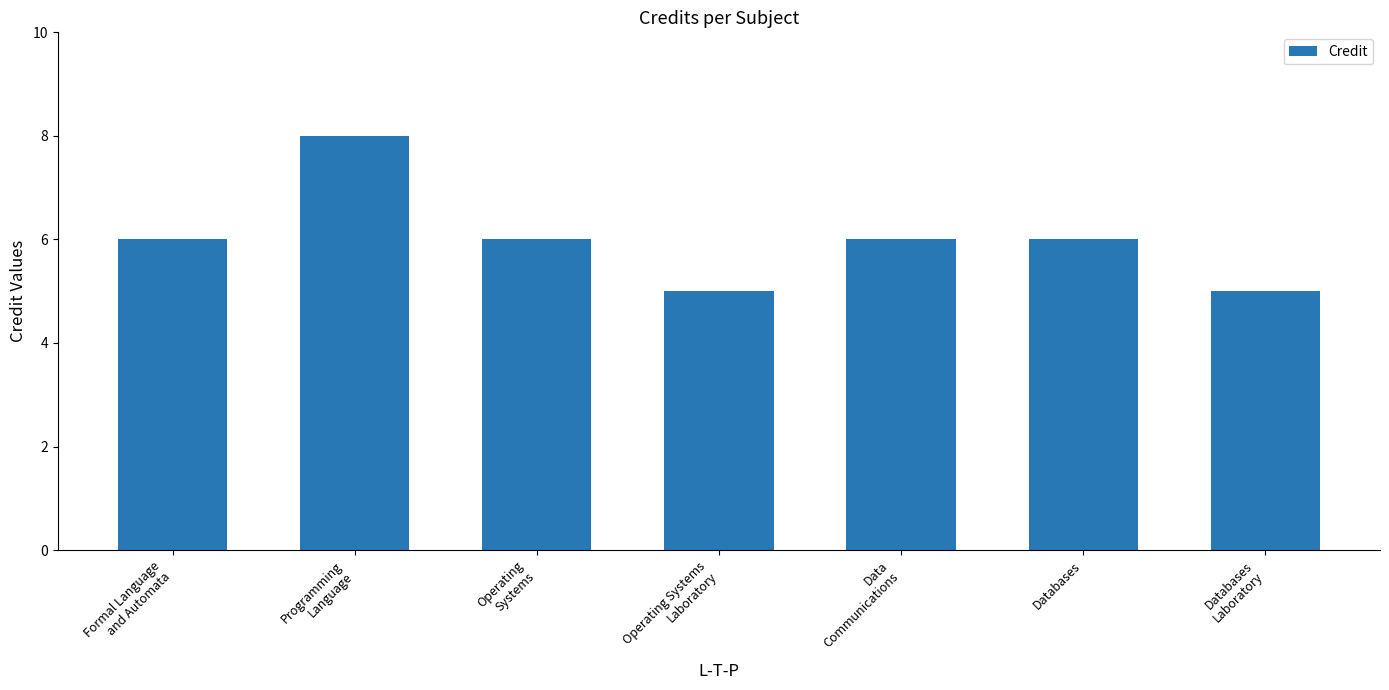

What is the difference between the values at Data
Communications and Databases
Laboratory?

1